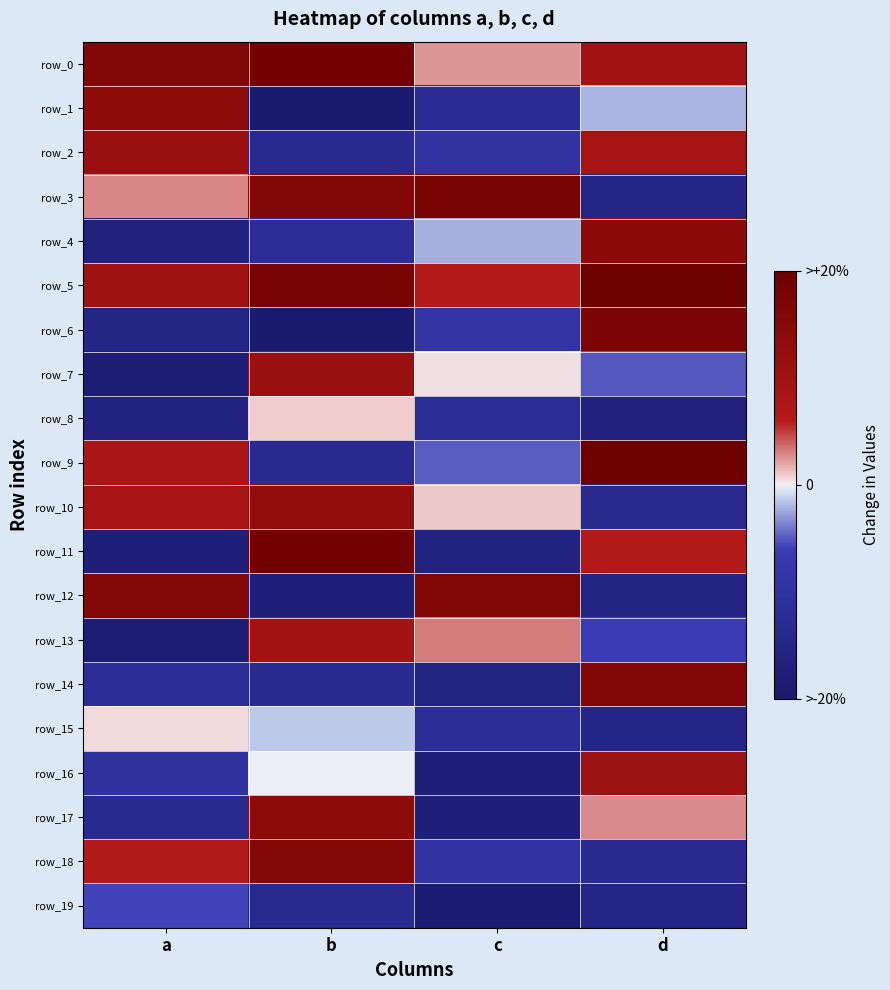

How many positive values does the row_13 series have?

2